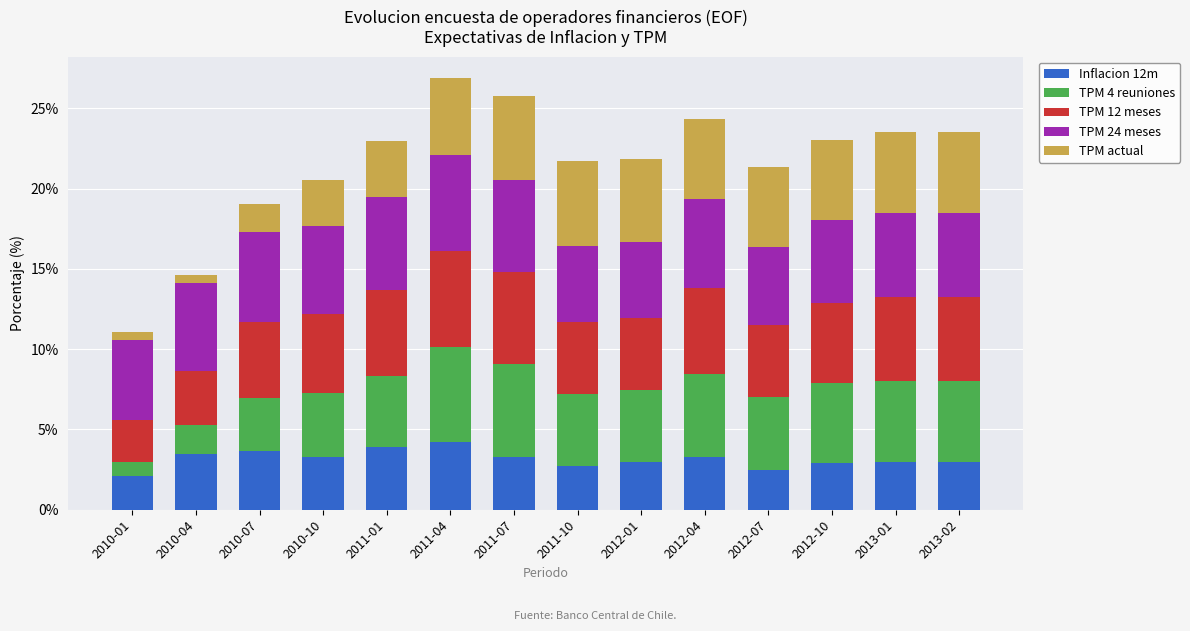

What is the average value of the Inflacion 12m series?

3.2